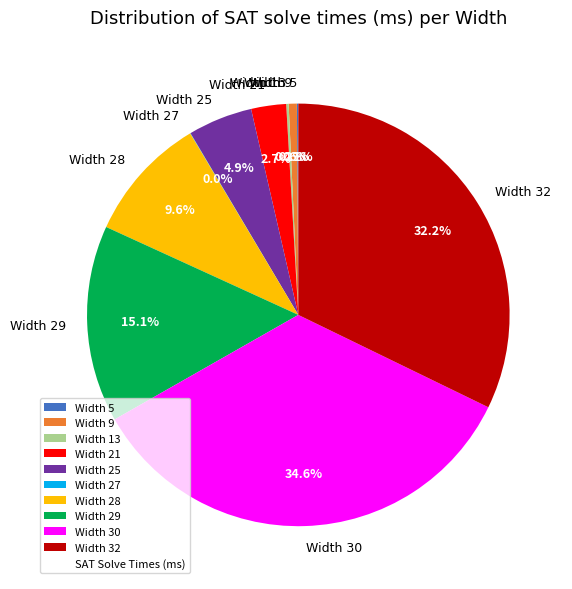

Is there a majority slice in this chart?

No